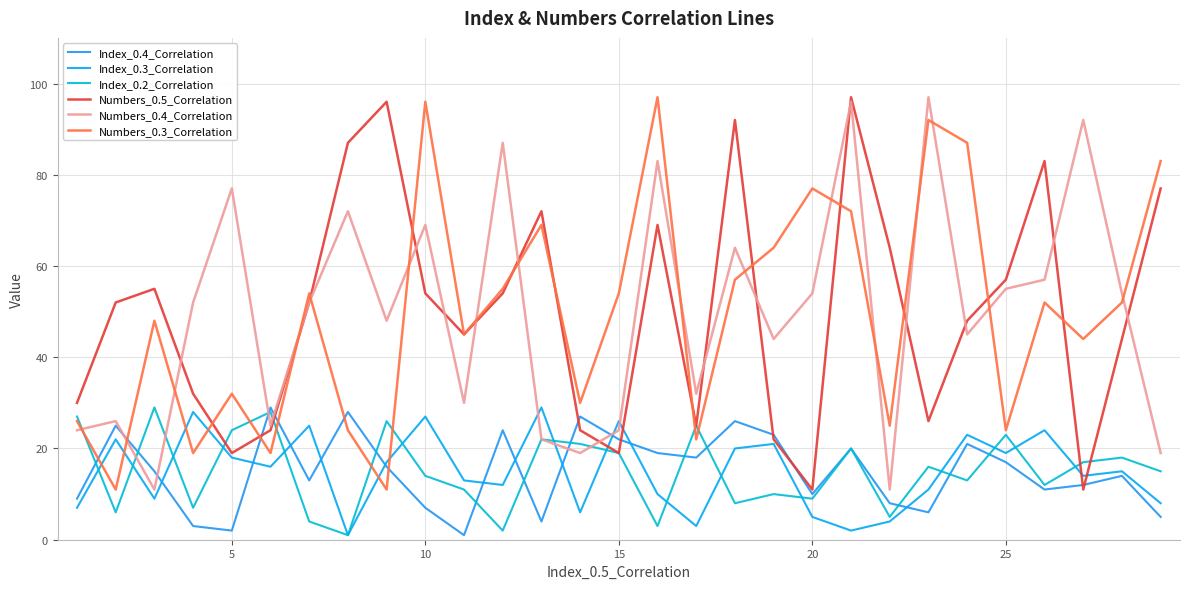

Does the chart have visible grid lines?

Yes